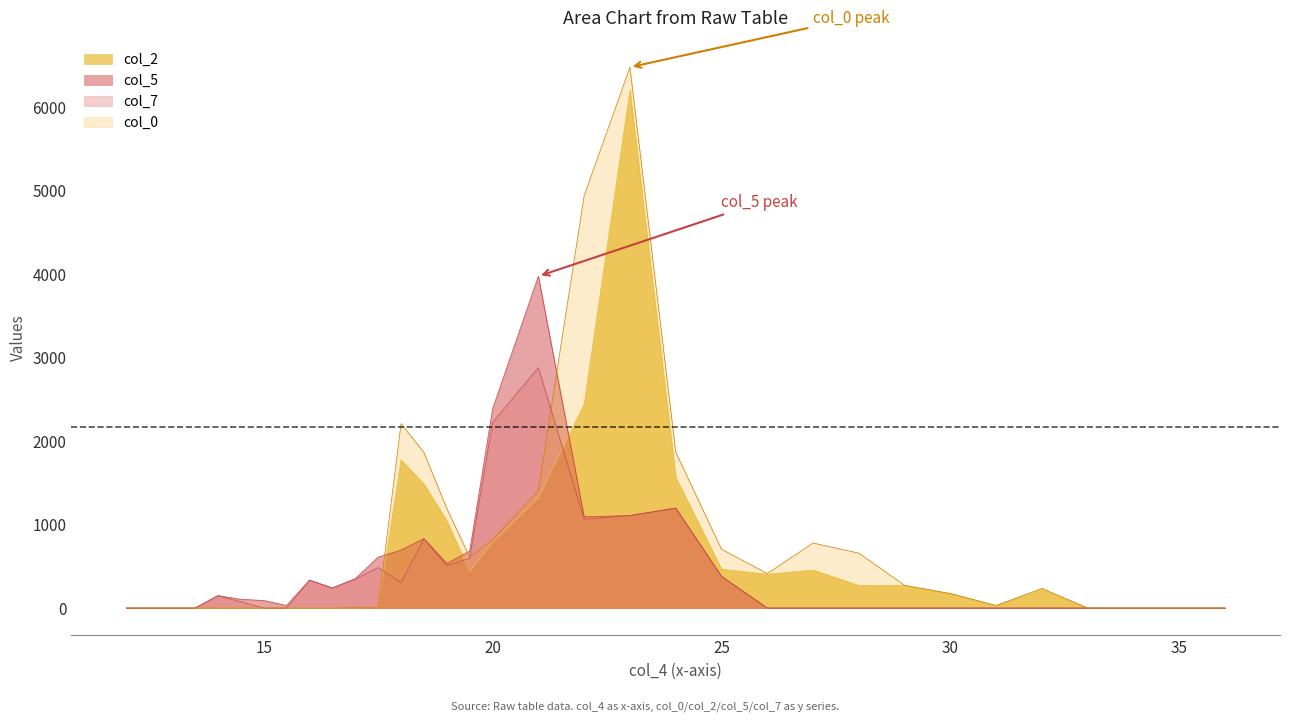

At which label does col_2 first exceed 30?

18.0